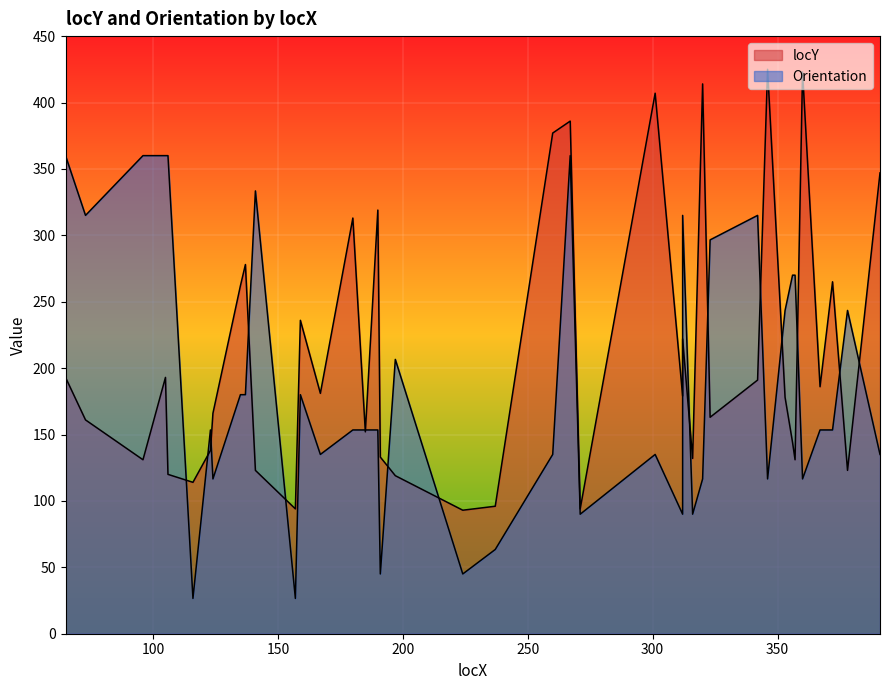

After their last crossing, which series has the higher values: Orientation or locY?

locY